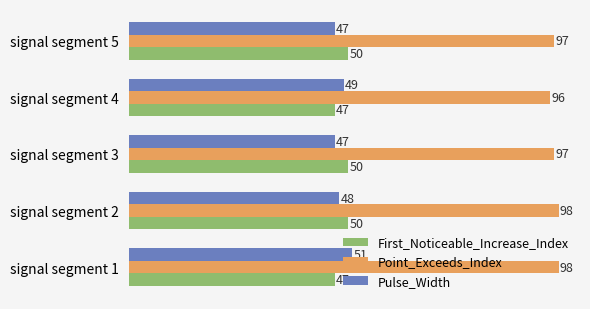

What is the difference between the First_Noticeable_Increase_Index values at signal segment 4 and signal segment 3?

3